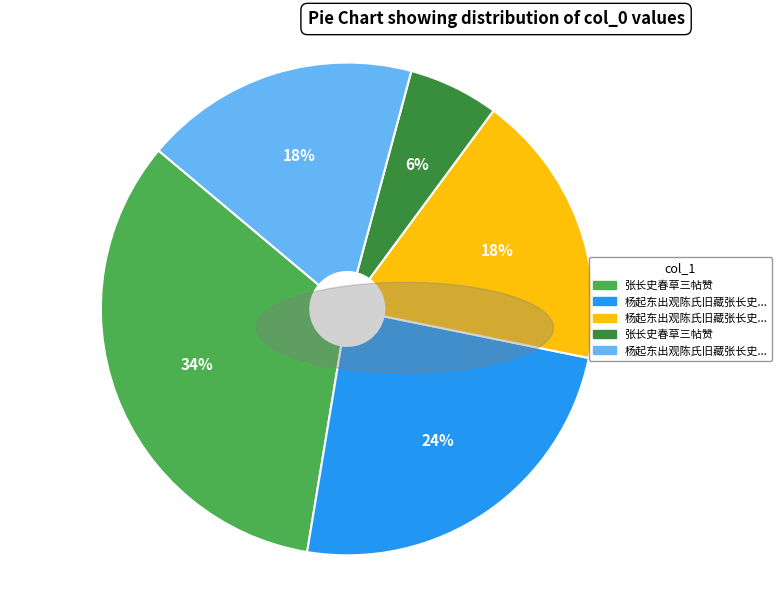

Does any single category account for the majority?

No